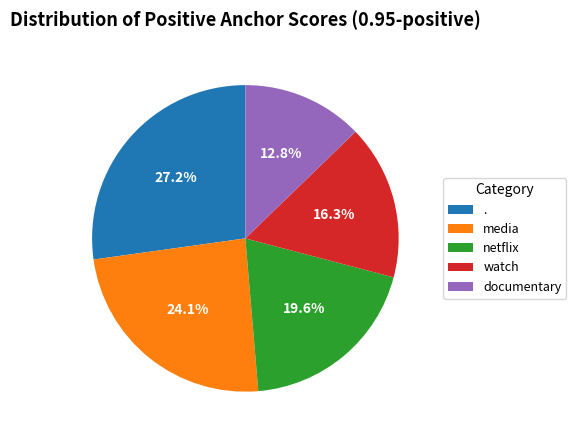

How much of the chart is everything except watch?

83.7%